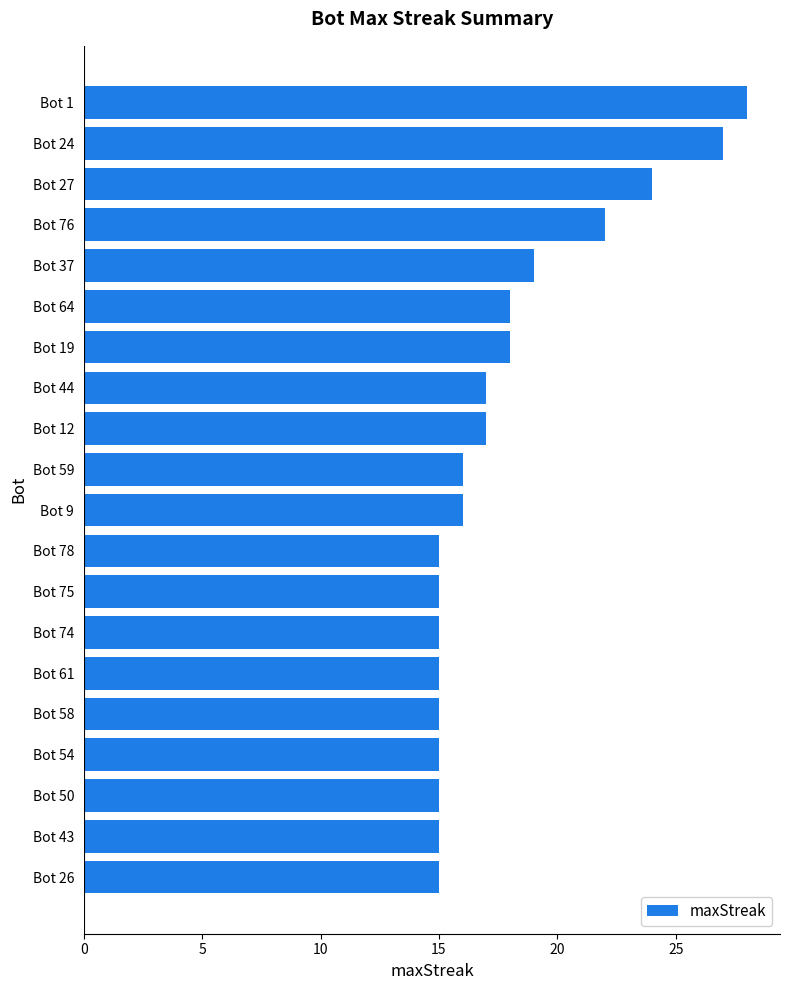

How many bars are there in total?

20